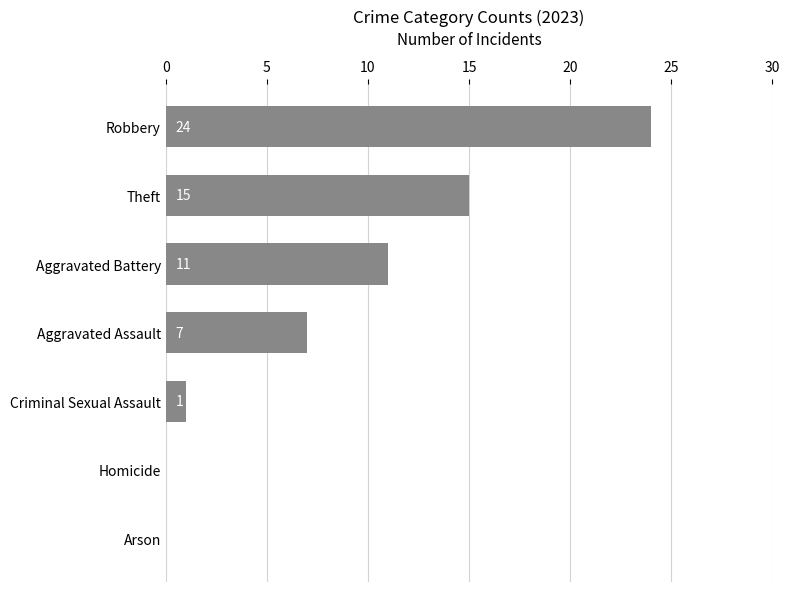

Is it true that the value at Aggravated Assault is 7?

True